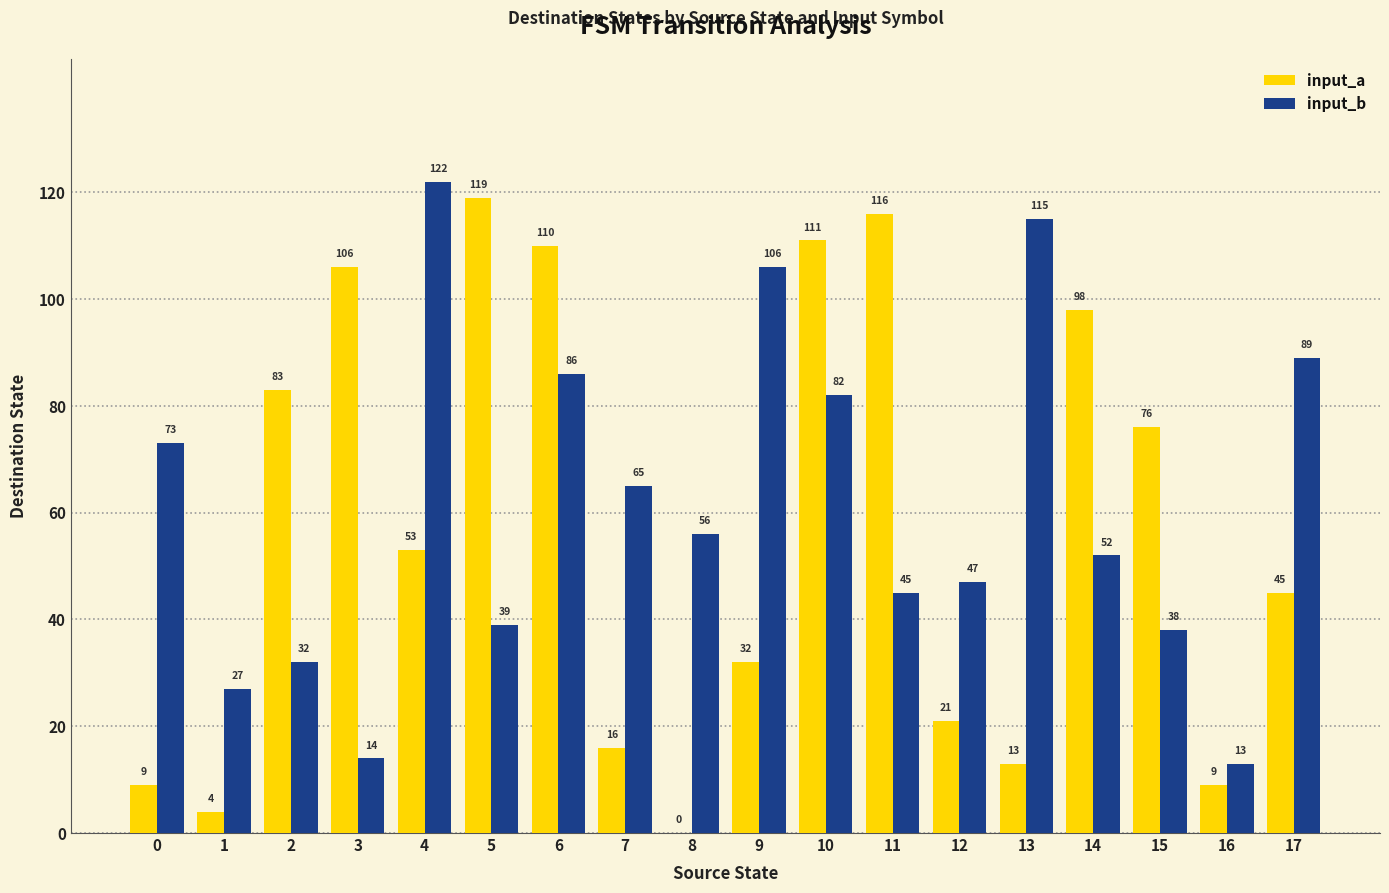

Which series has the largest range (max minus min)?

input_a